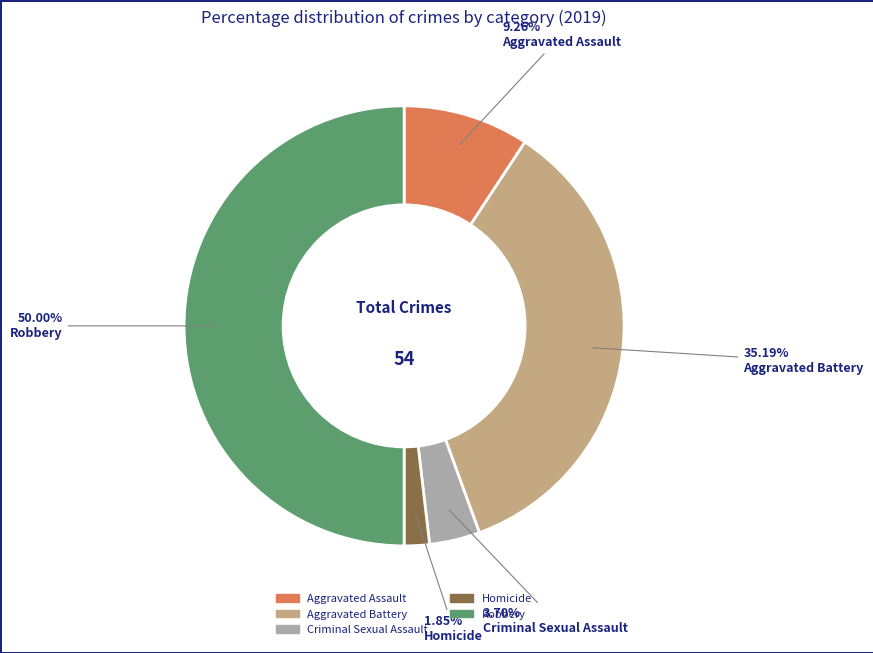

What is the ratio of the value at Aggravated Assault to the value at Homicide?

5.0